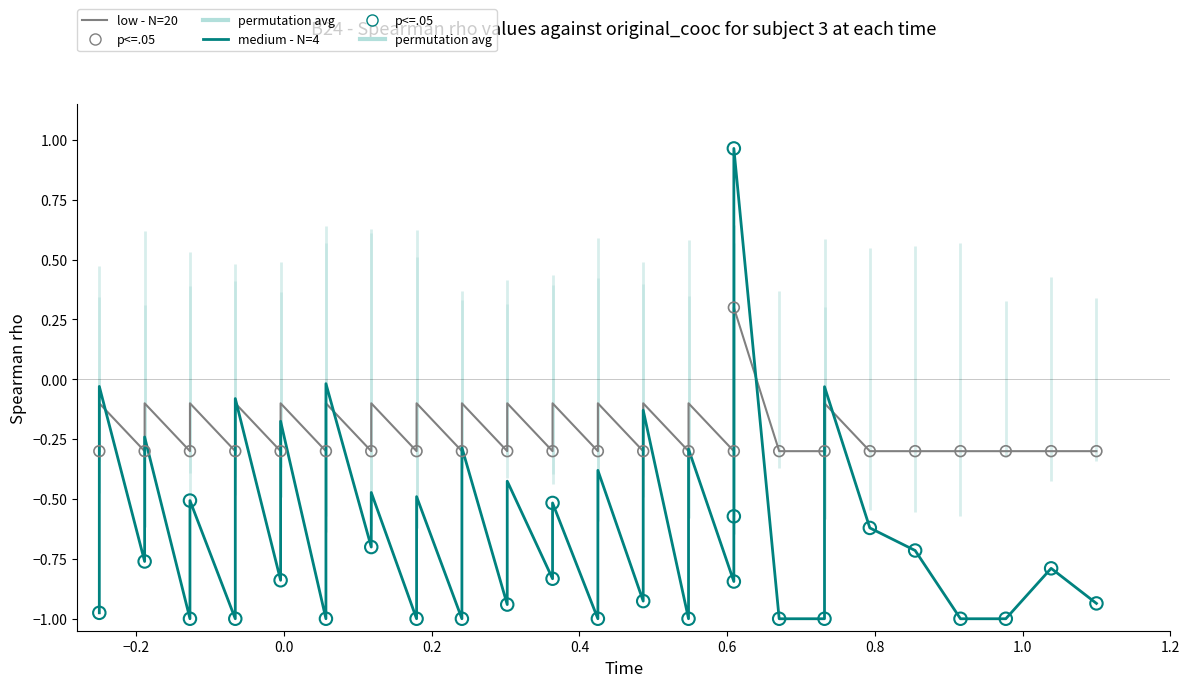

Which series reaches the maximum Y coordinate?

medium - N=4